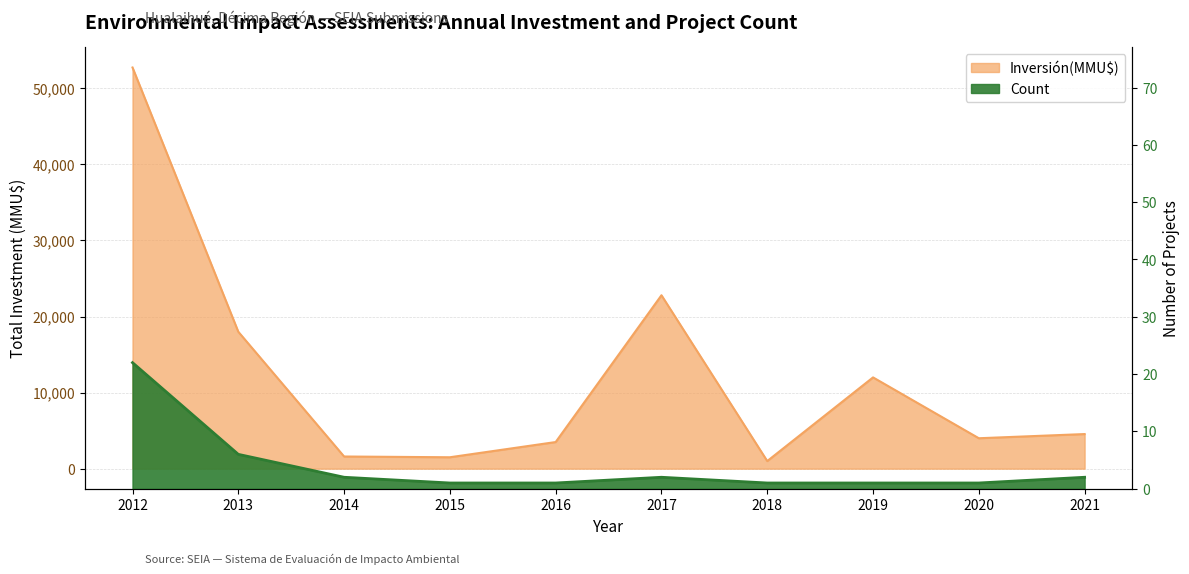

Reading left to right, extract all data points from this chart.

Inversión(MMU$): 52744	18000	1599	1500	3500	22800	1000	12000	4000	4550
Count: 22	6	2	1	1	2	1	1	1	2